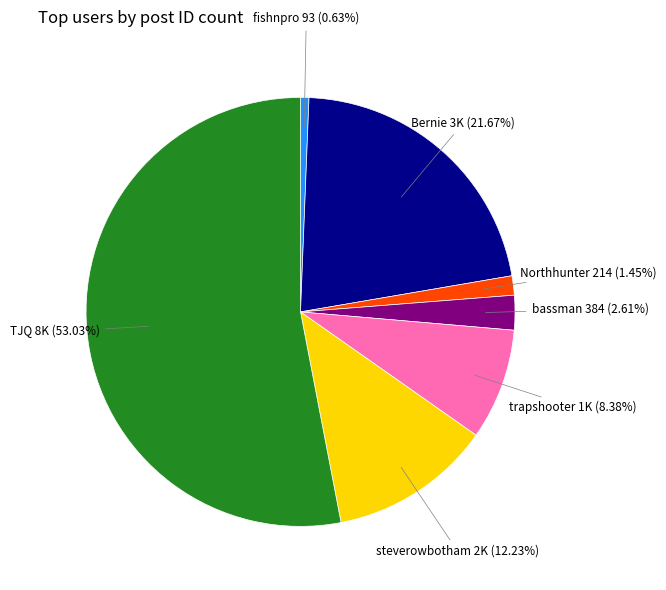

What is the largest slice in the pie chart?

TJQ